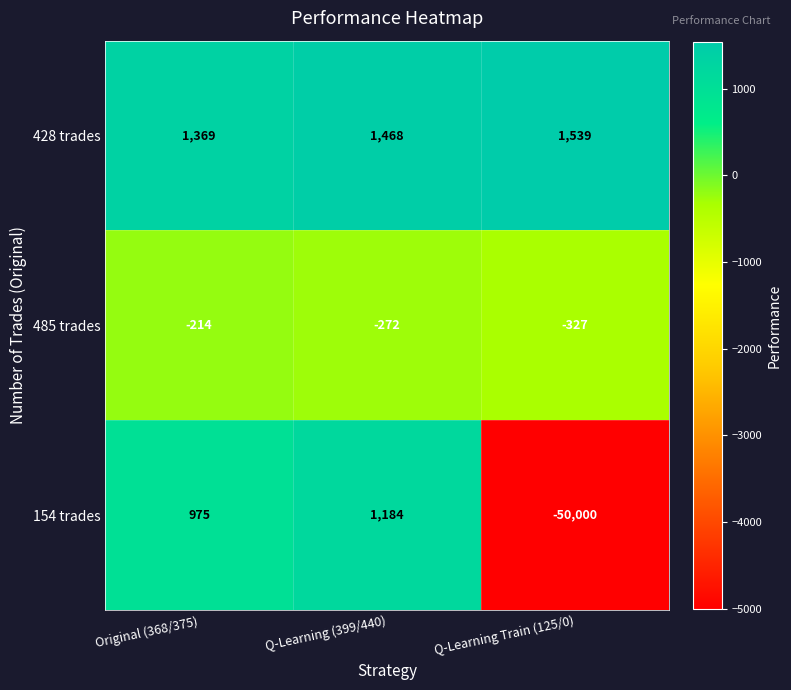

Reading left to right, transcribe all the data shown in this chart.

428 trades: 1369	1468	1539
485 trades: -214	-272	-327
154 trades: 975	1184	-50000